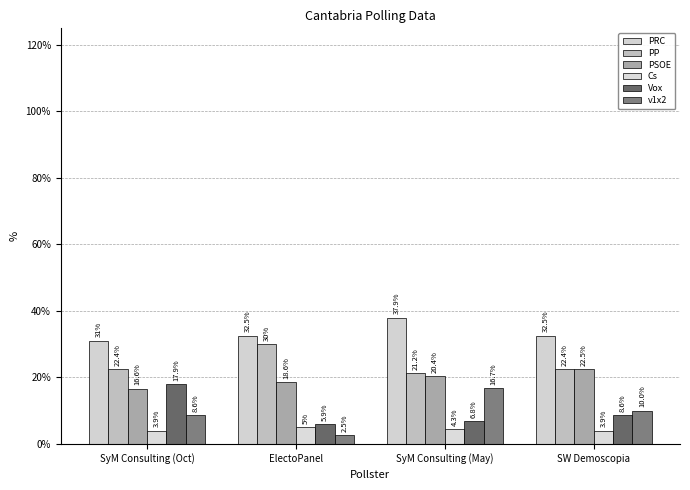

Between SyM Consulting (Oct) and ElectoPanel, which is larger?

ElectoPanel